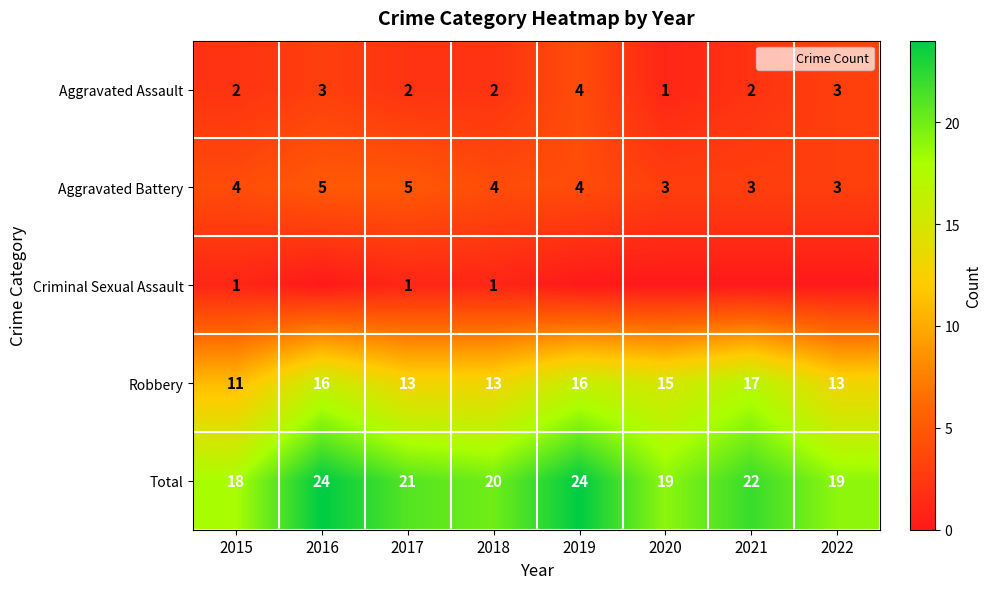

Is it true that Aggravated Battery equals 5 at 2016?

True